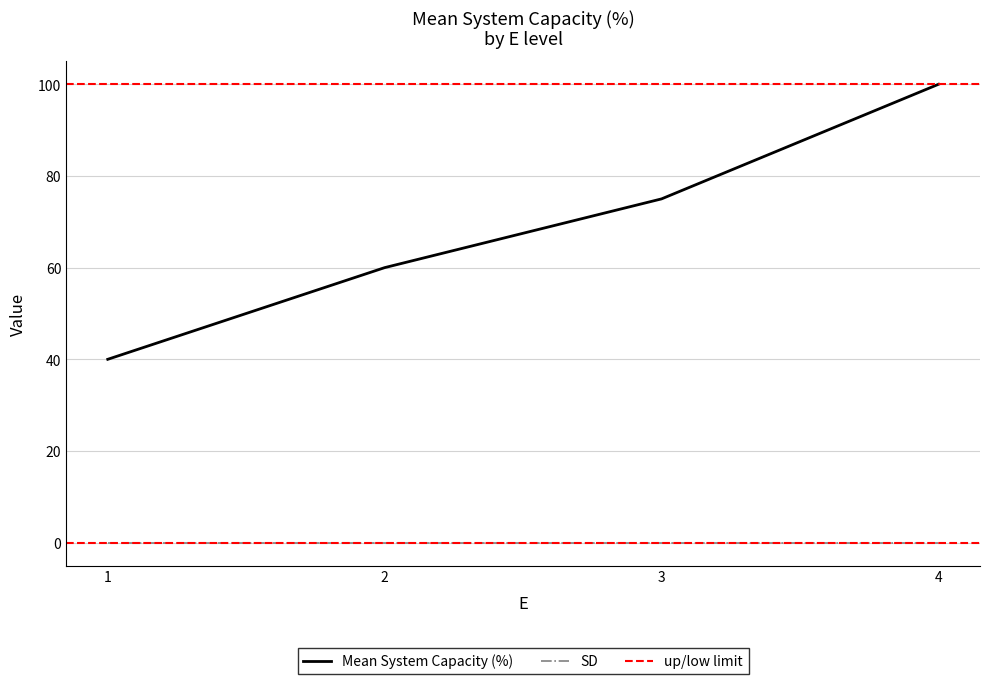

Reading left to right, what are all the values shown in this chart?

Mean System Capacity (%): 1=40	2=60	3=75	4=100
SD: 1=0	2=0	3=0	4=0
low.limit: 1=0	2=0	3=0	4=0
up.limit: 1=100	2=100	3=100	4=100